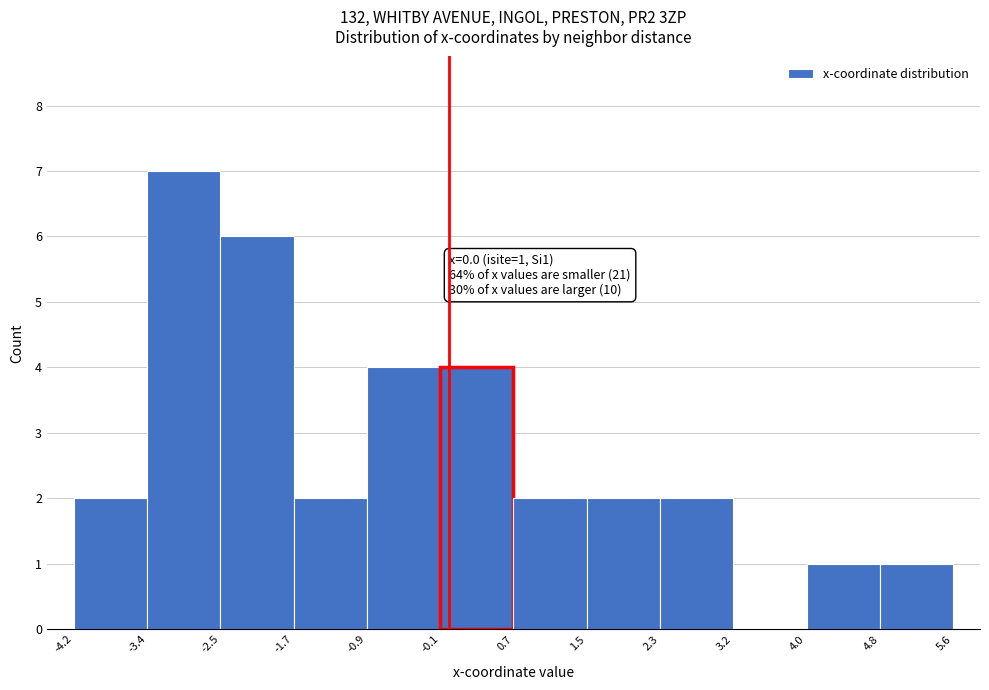

Over which range of the x-axis is the bar tallest?

-3.4 to -2.5